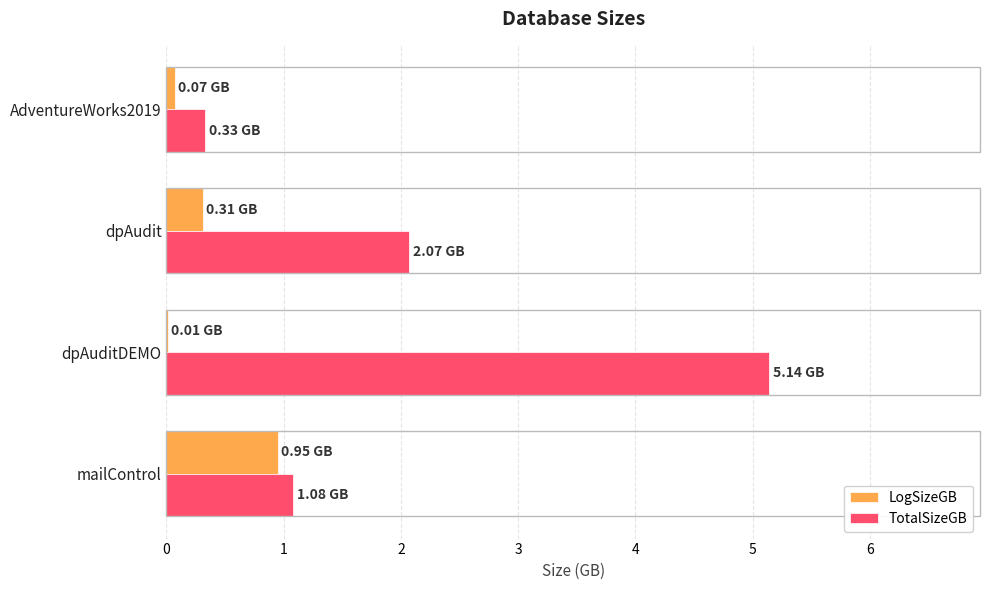

What is the sum of all LogSizeGB values?

1.3